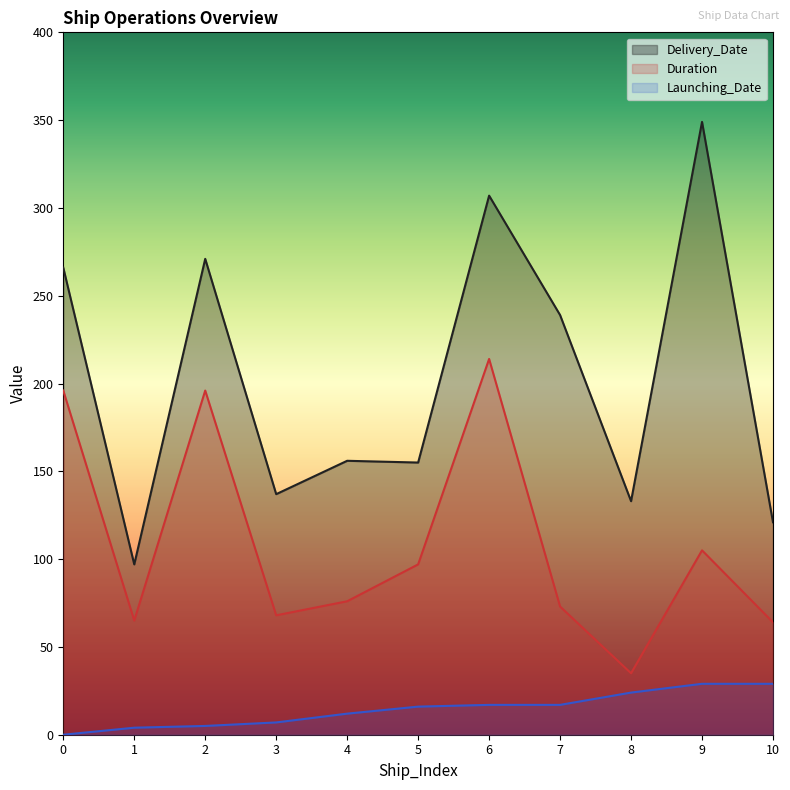

What is the value of the Launching_Date point at the 11th from the left?

29